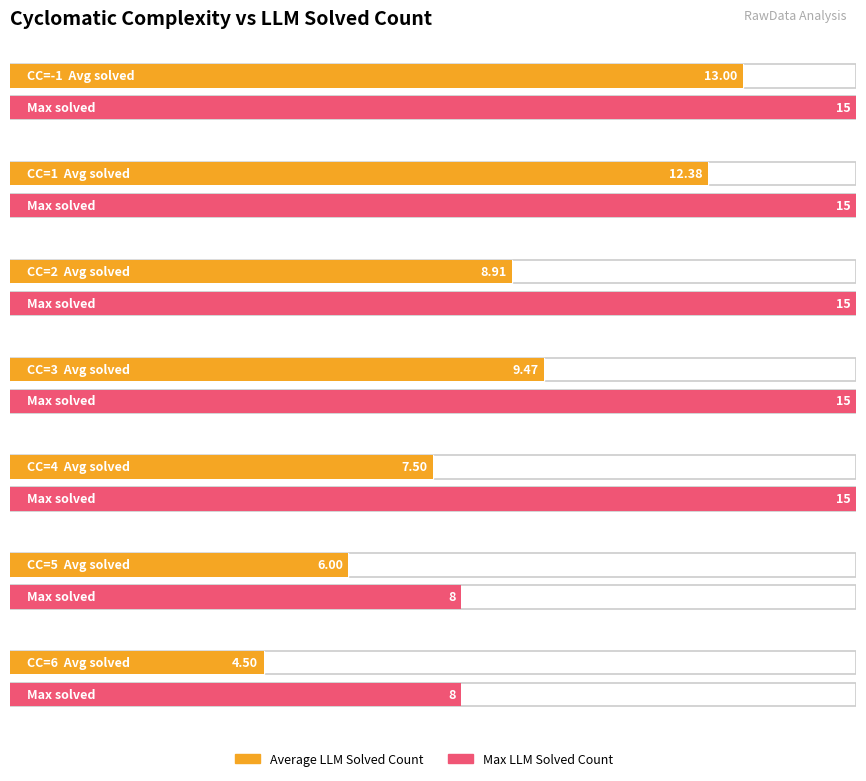

Which series has the largest total across all categories?

Max LLM Solved Count